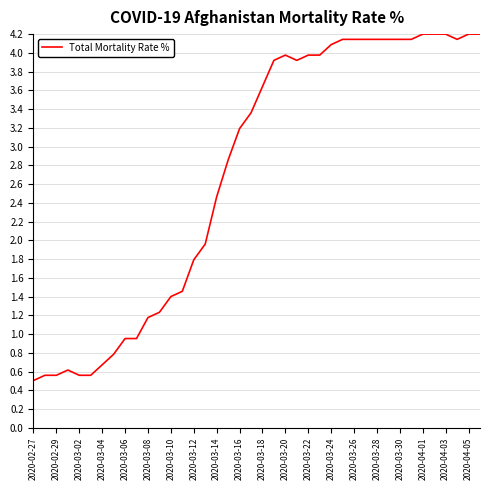

What is the difference between the maximum and minimum values?

3.7